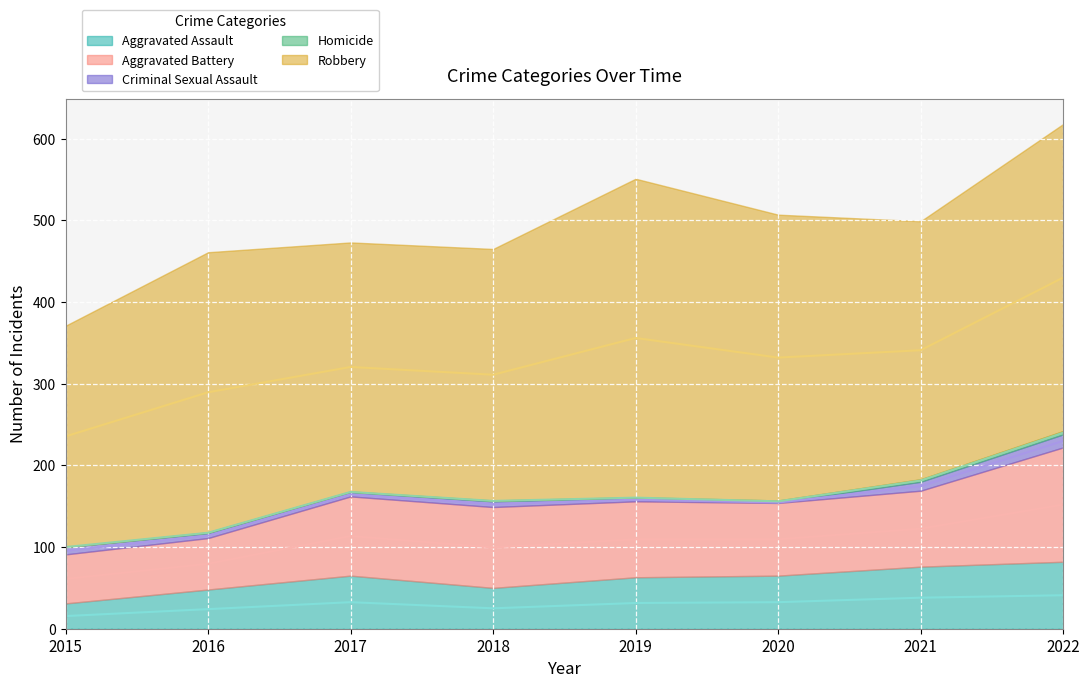

How many interior local peaks does the Aggravated Assault series have?

1